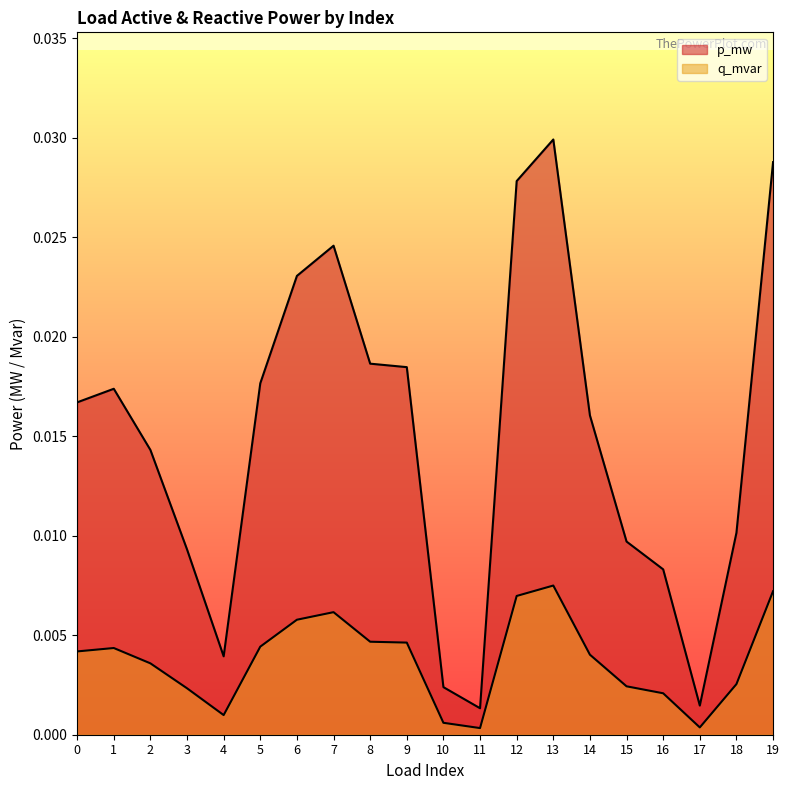

At which category does q_mvar reach its first local valley?

4